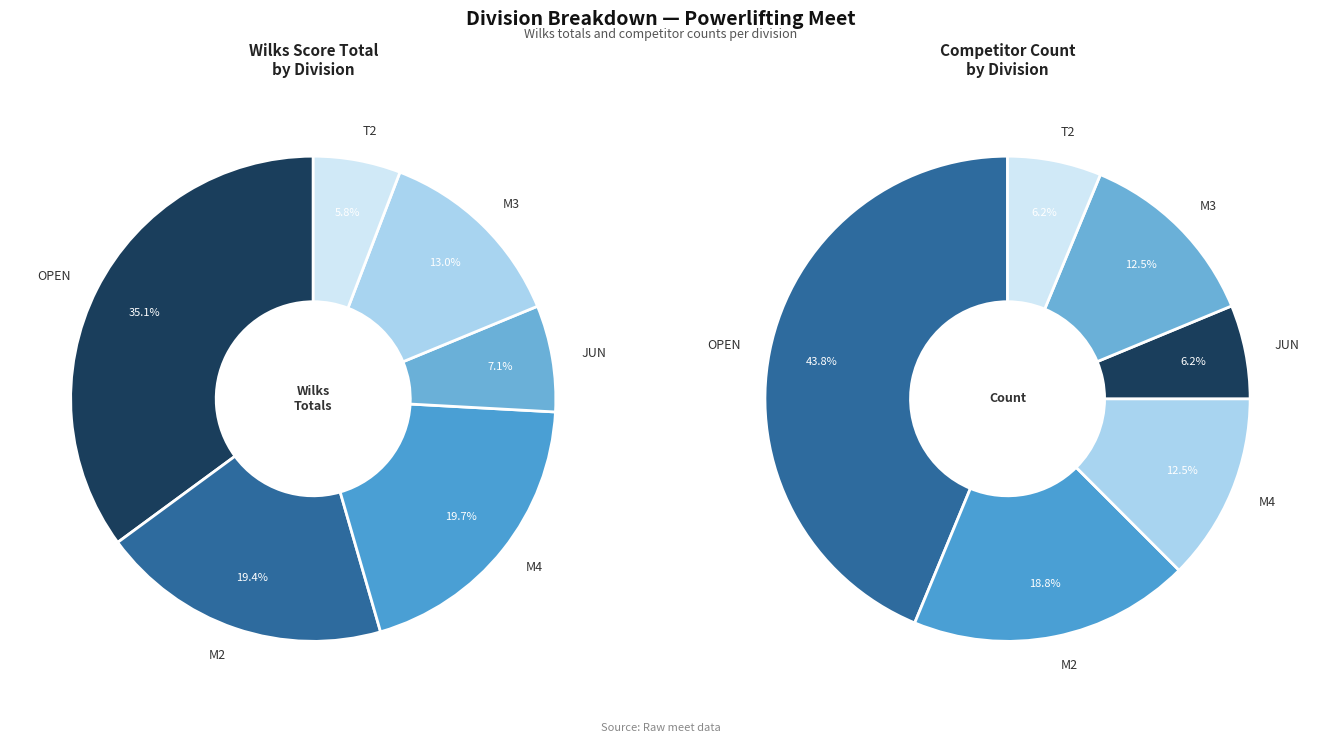

Combined, what portion of the pie is OPEN and M4?

54.7%